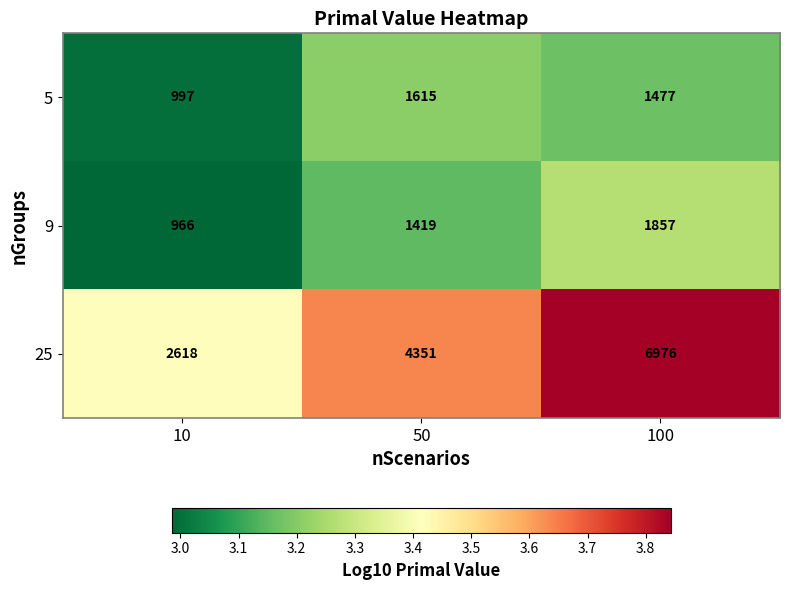

At which category does the chart reach its minimum across all series?

10